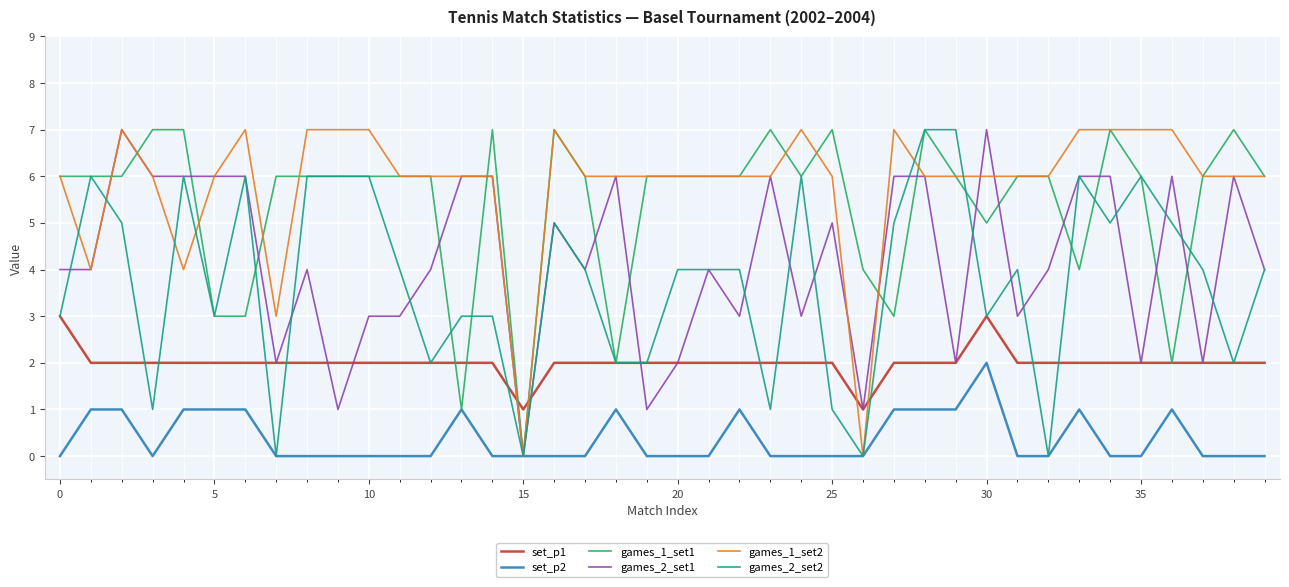

True or false: set_p2 and set_p1 intersect in this chart.

False